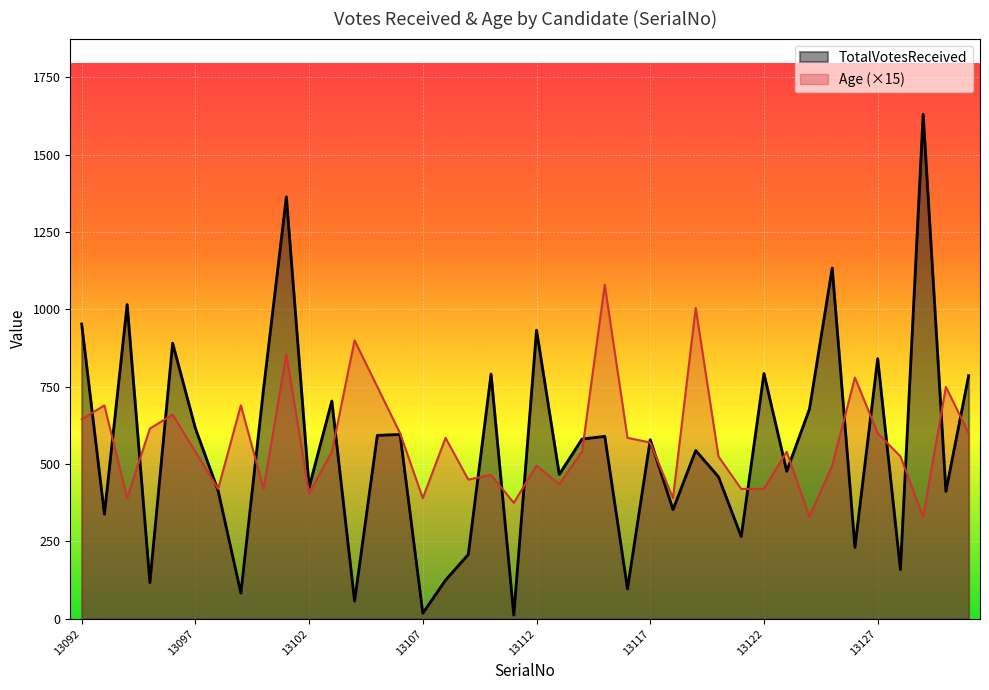

Read the Age value at 13107, to the nearest 50.

400